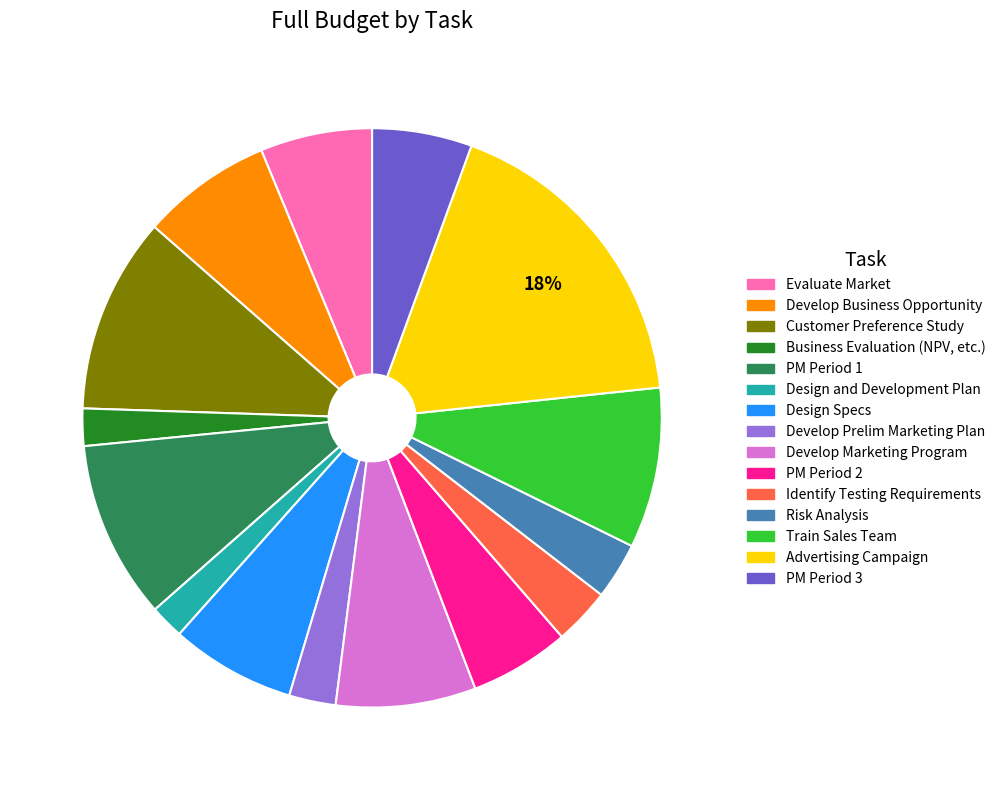

What is the largest slice in the pie chart?

Advertising Campaign